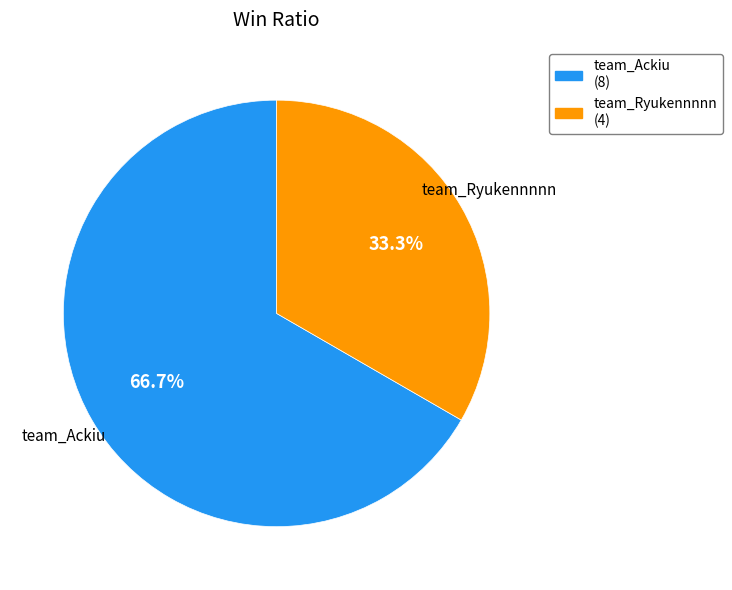

Count the number of slices in the pie.

2